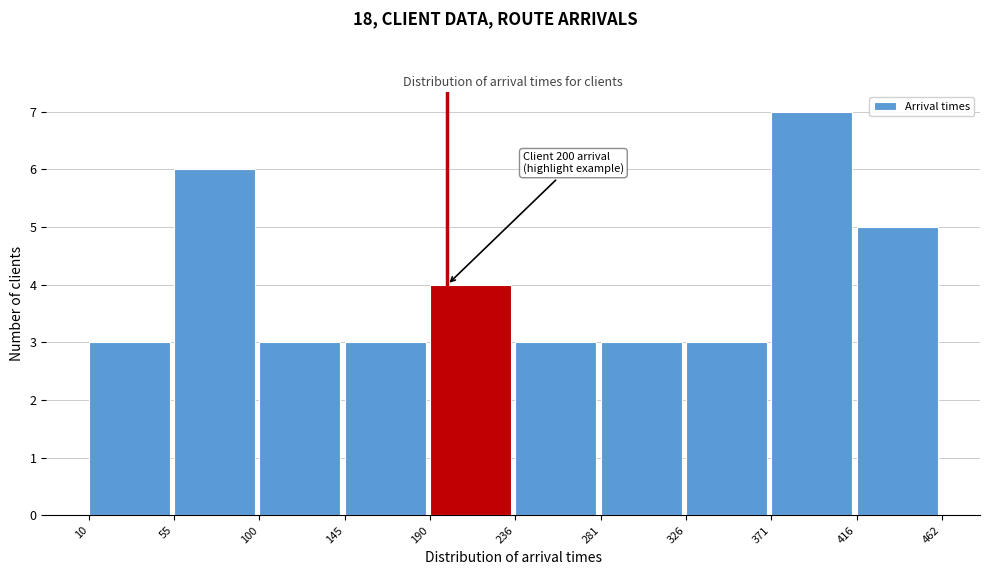

Over which range of the x-axis is the bar tallest?

371 to 416